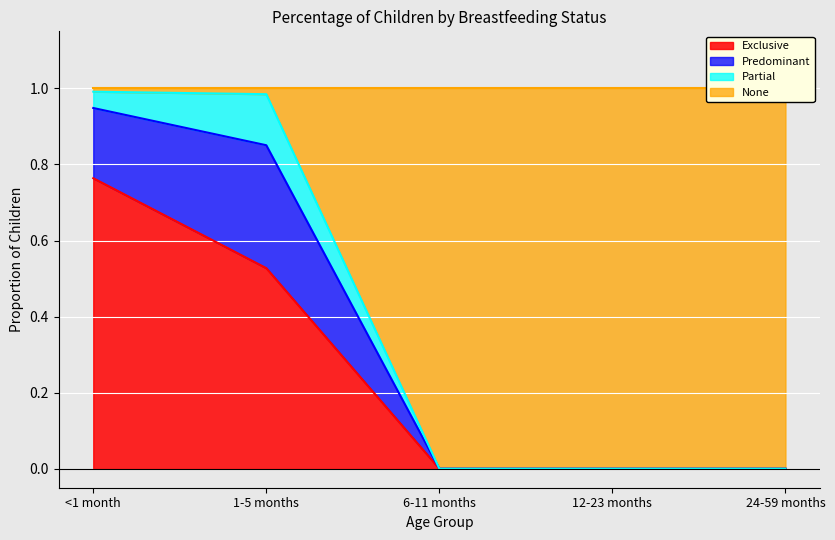

Which category has the highest value in the Exclusive series?

<1 month